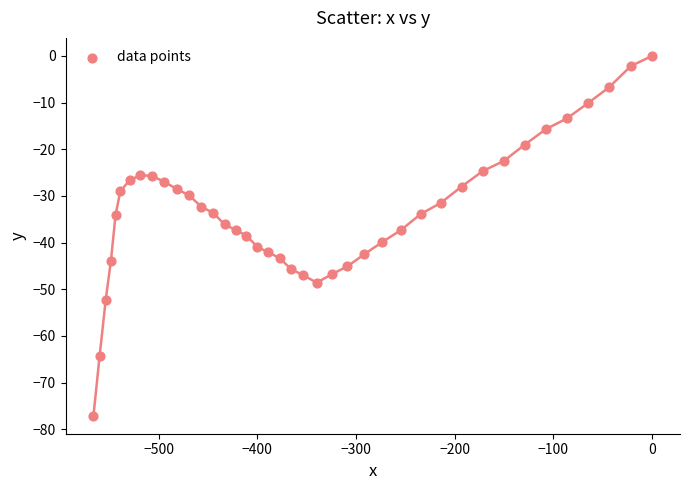

What is the range of X values (max minus min)?

566.2